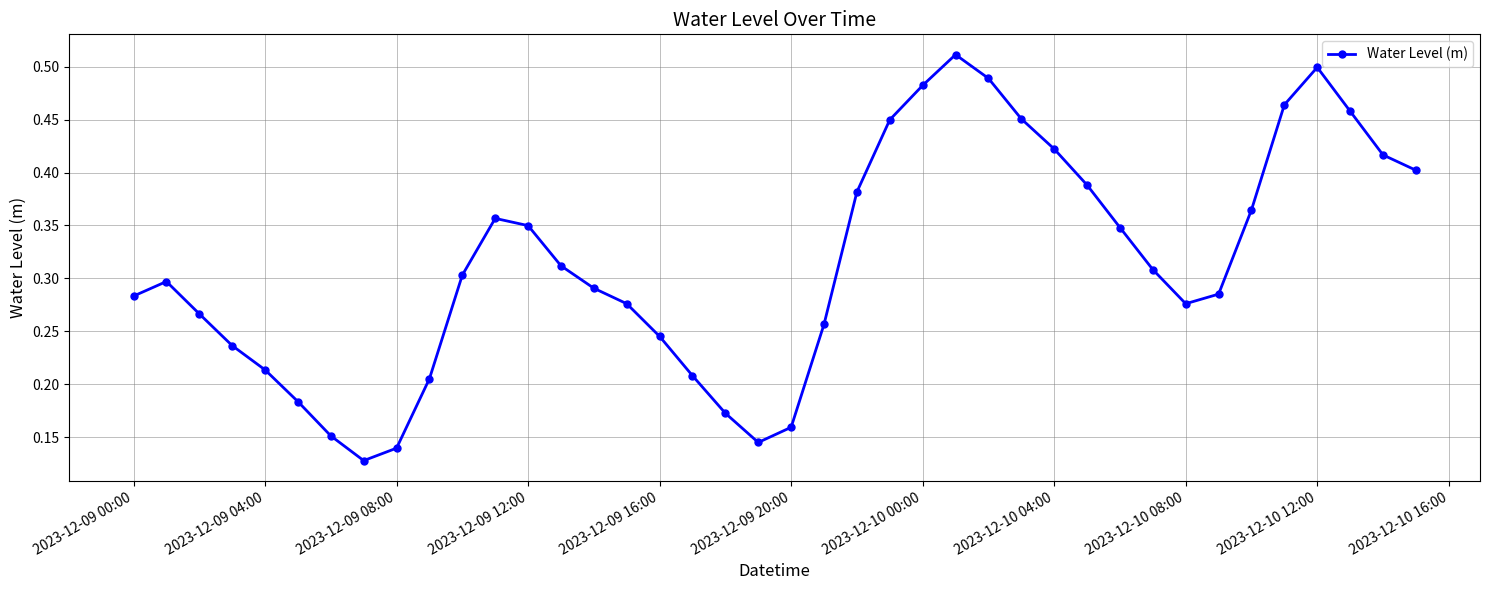

How many points are lower than both their immediate neighbors (excluding endpoints)?

3